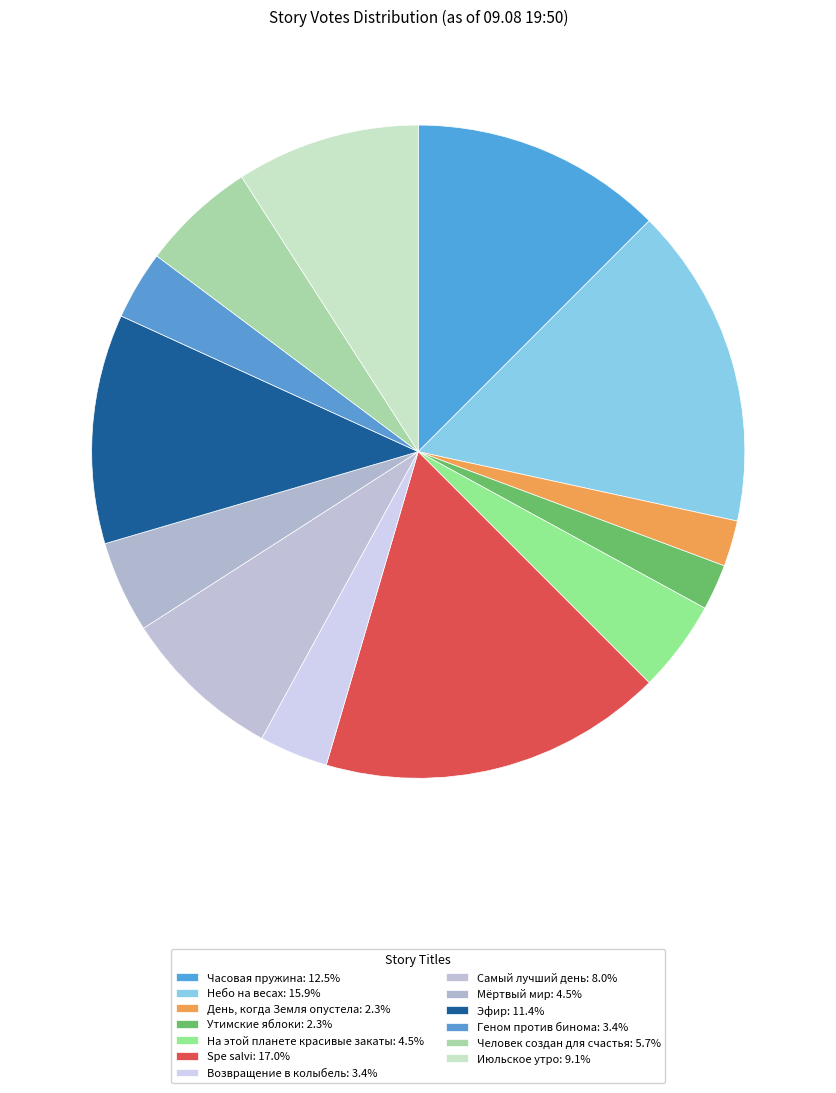

The Spe salvi slice represents 17% of the pie. True or false?

True